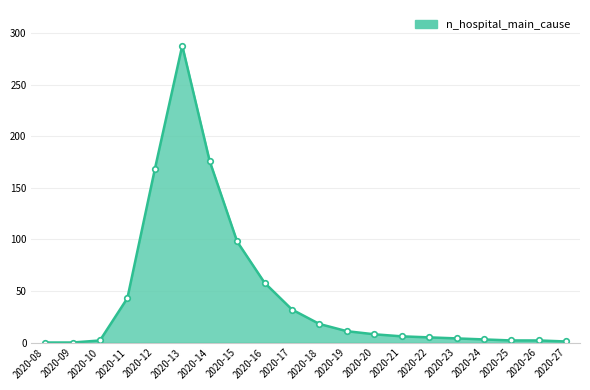

Which has a higher value, 2020-24 or 2020-13?

2020-13